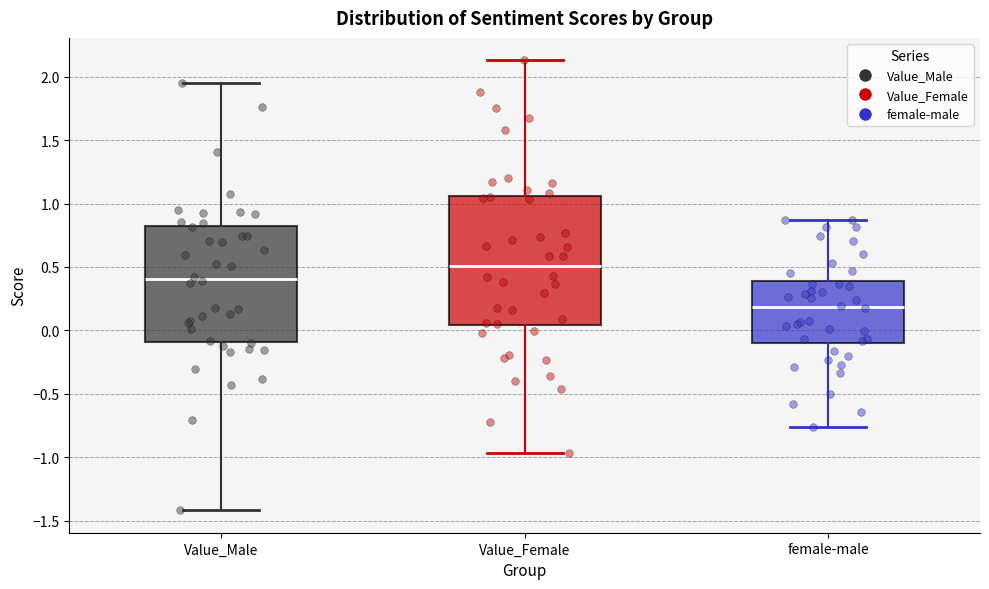

Which box has the highest median line?

Value_Female